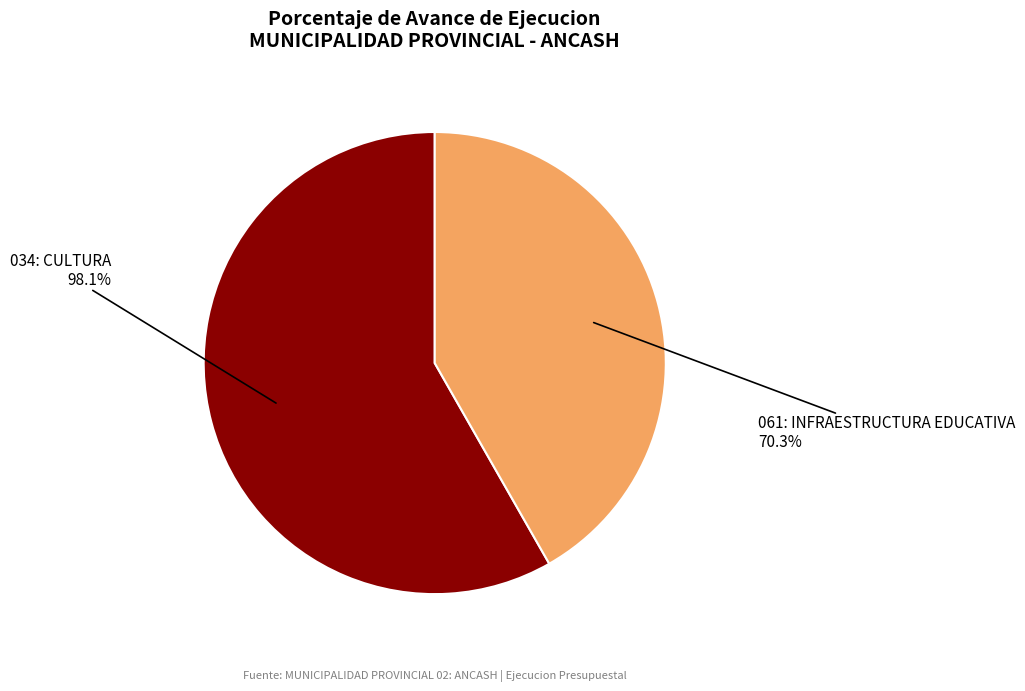

To the nearest percent, what portion does 034: CULTURA
(98.1%) represent?

58%